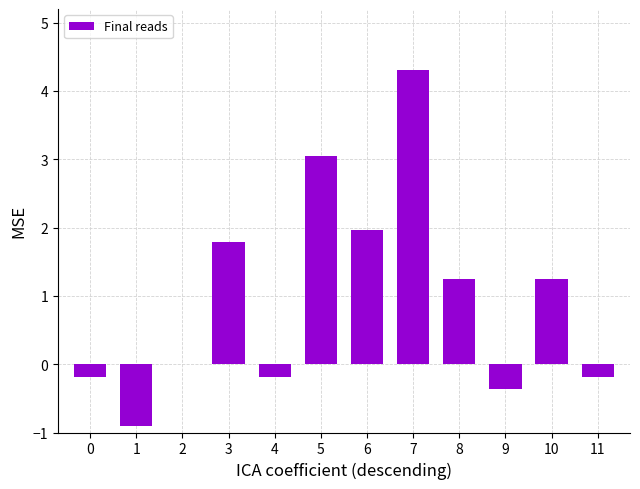

Is it true that the value at 8 is 1.3?

True